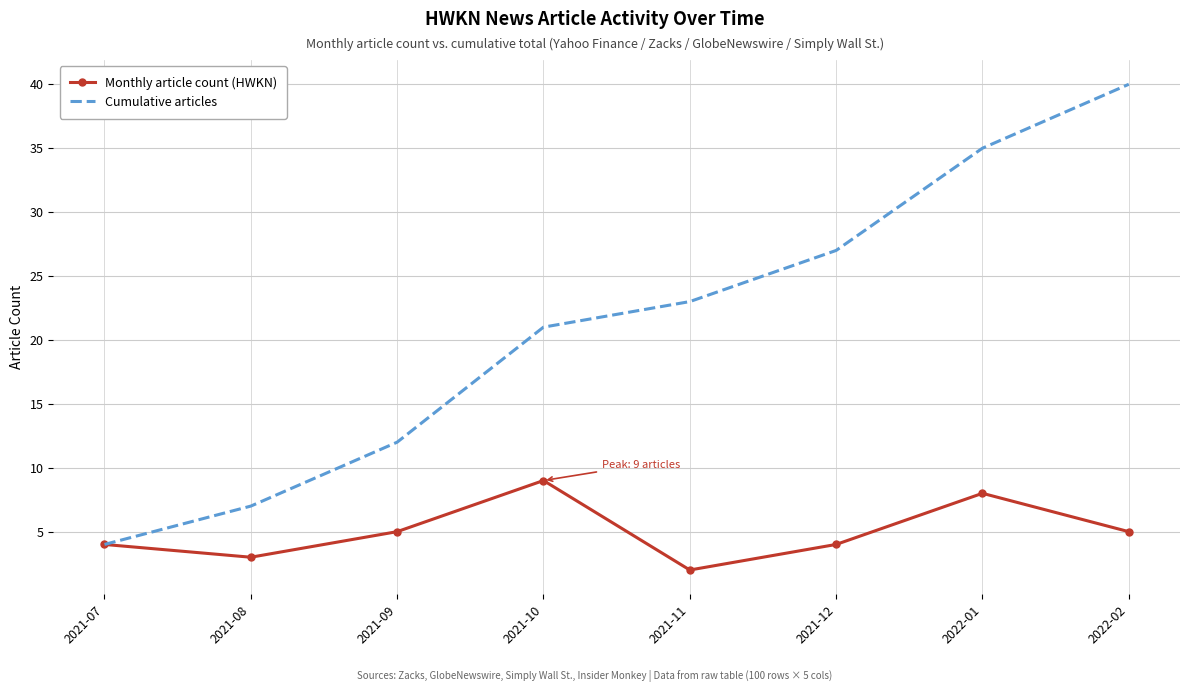

What is the average value of the Cumulative articles series?

21